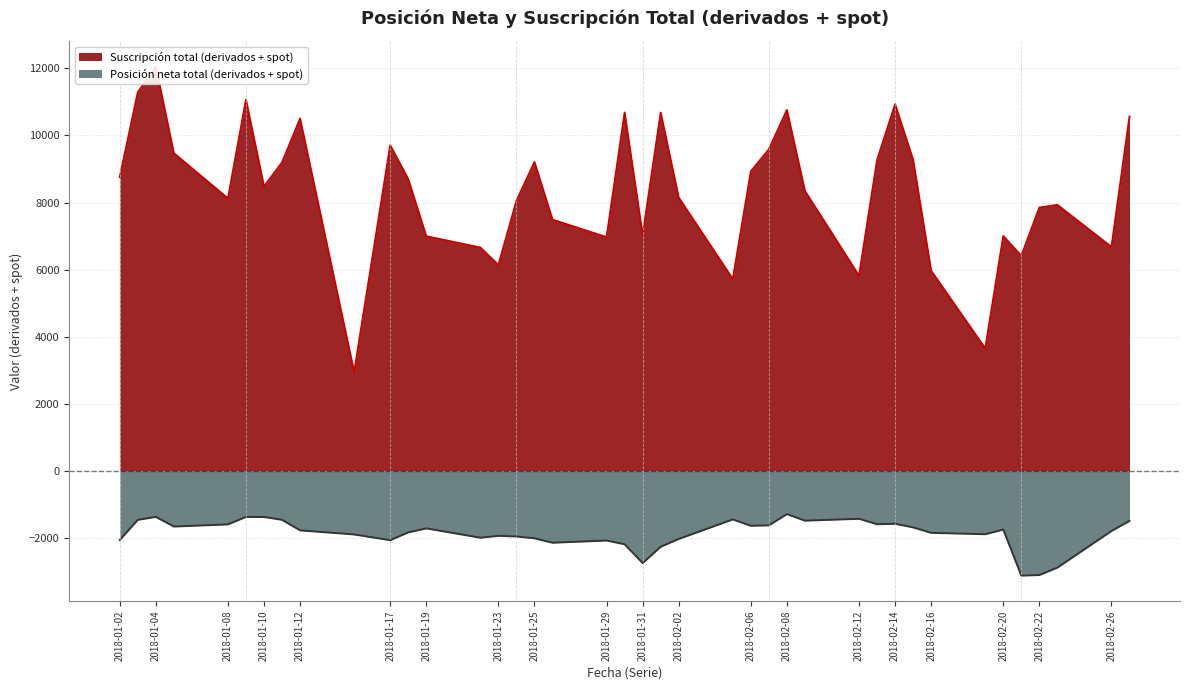

What is the minimum value for Posición neta total (derivados + spot)?

-3127